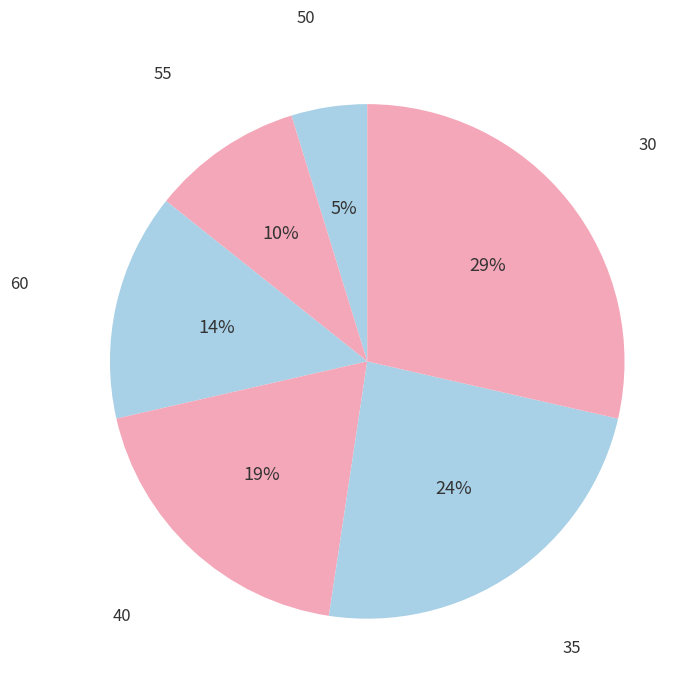

Is there any slice that represents more than half of the pie?

No